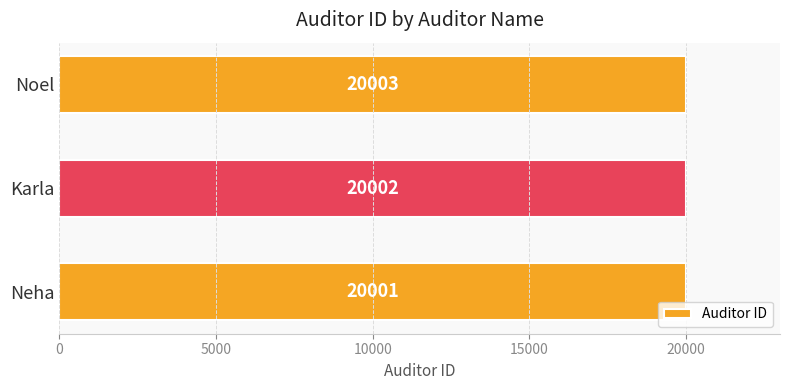

List the labels in order of value, smallest first.

Neha, Karla, Noel